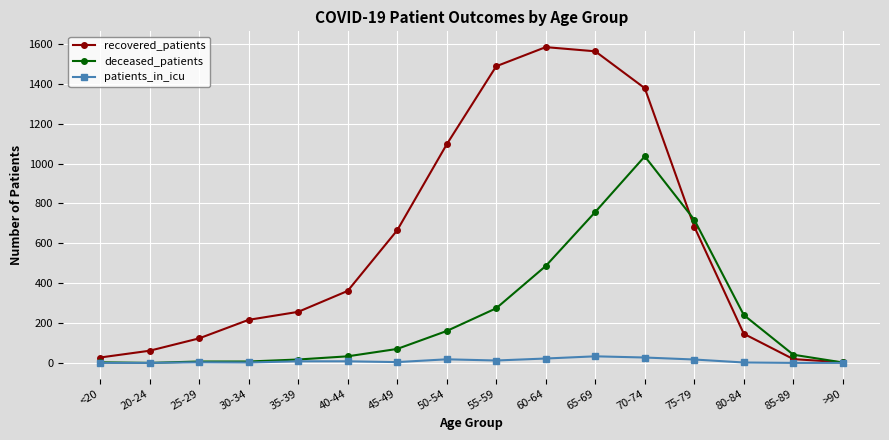

Rank the series by their average value, from lowest to highest.

patients_in_icu, deceased_patients, recovered_patients